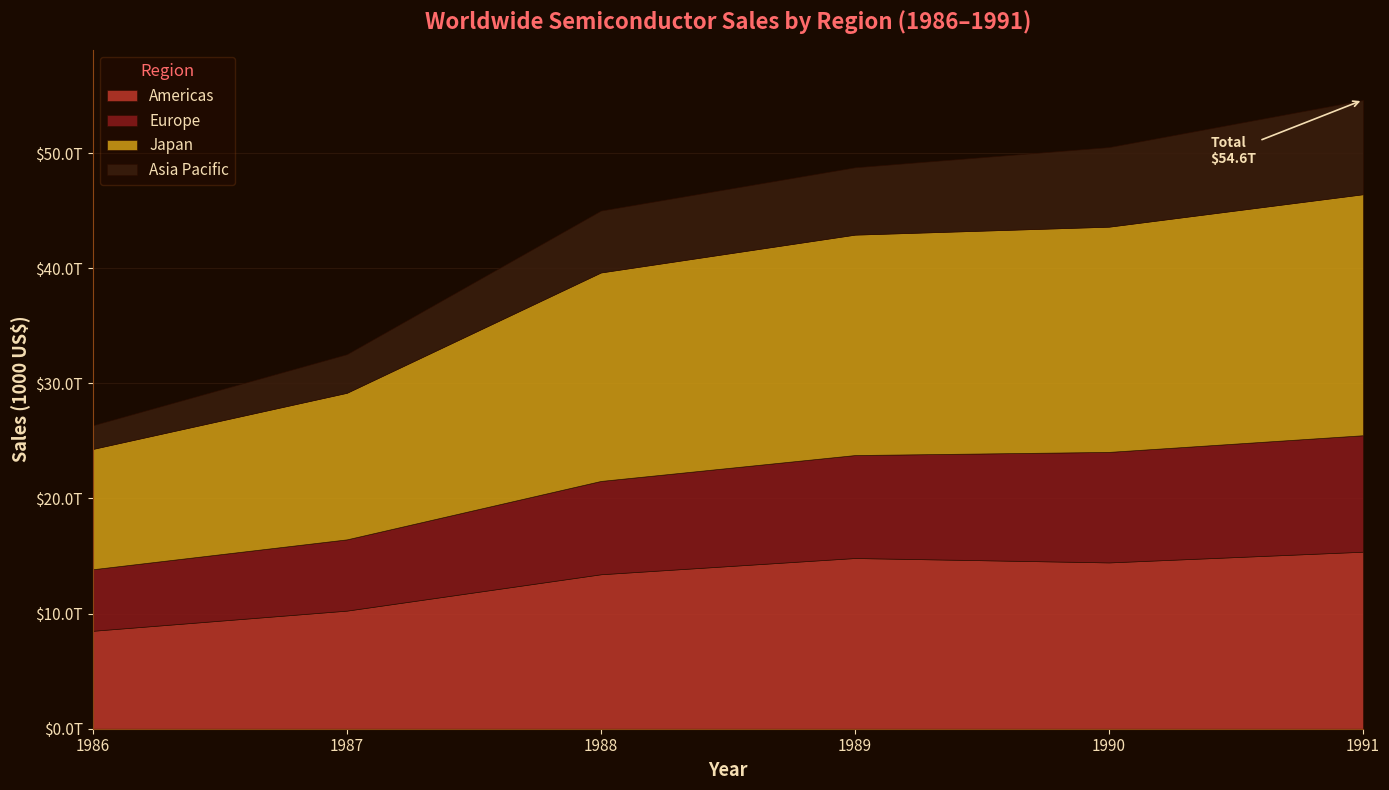

The value of Americas at 0 is 8508557. True or false?

True